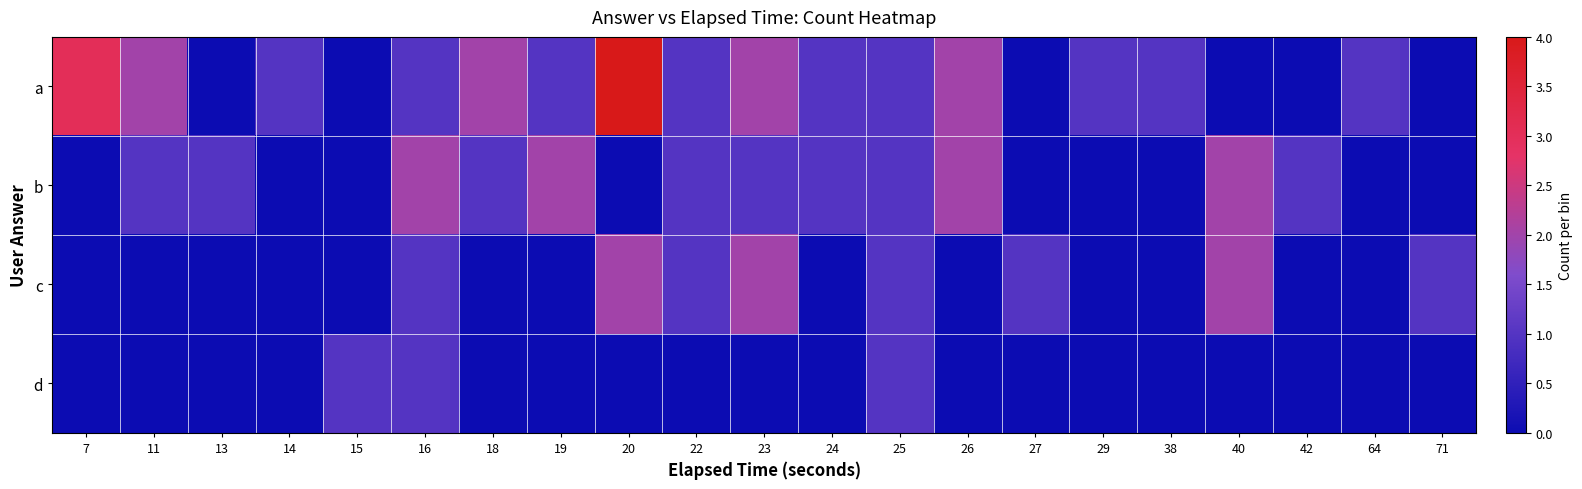

Rank the series by their maximum value, from highest to lowest.

a, b, c, d